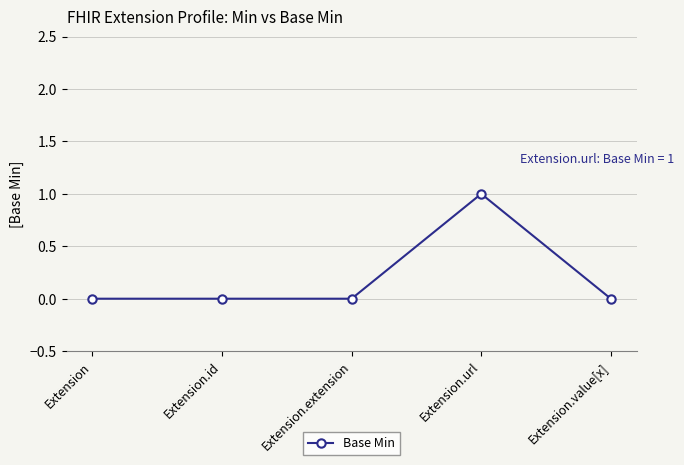

What is the change in value from Extension.extension to Extension.url?

+1